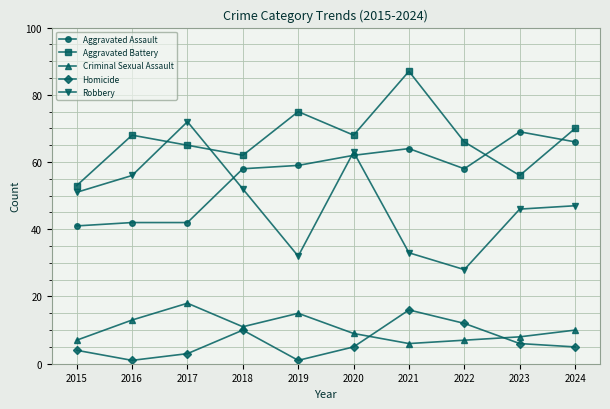

The Aggravated Assault series shows 58 at 2018. True or false?

True